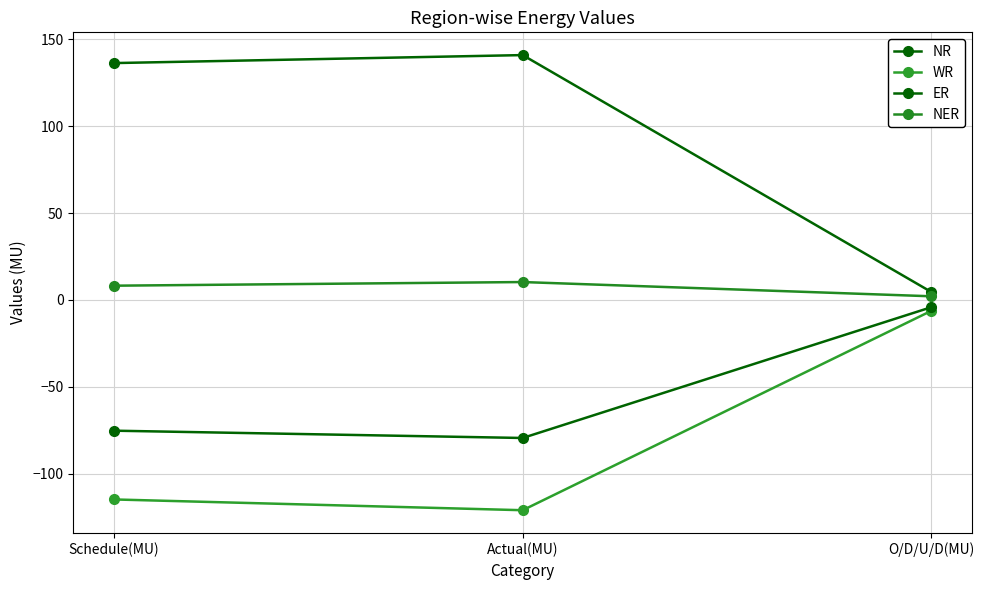

Reading left to right, transcribe all the data shown in this chart.

NR: 136.4	141.0	4.6
WR: -114.9	-121.1	-6.3
ER: -75.3	-79.5	-4.2
NER: 8.2	10.3	2.1